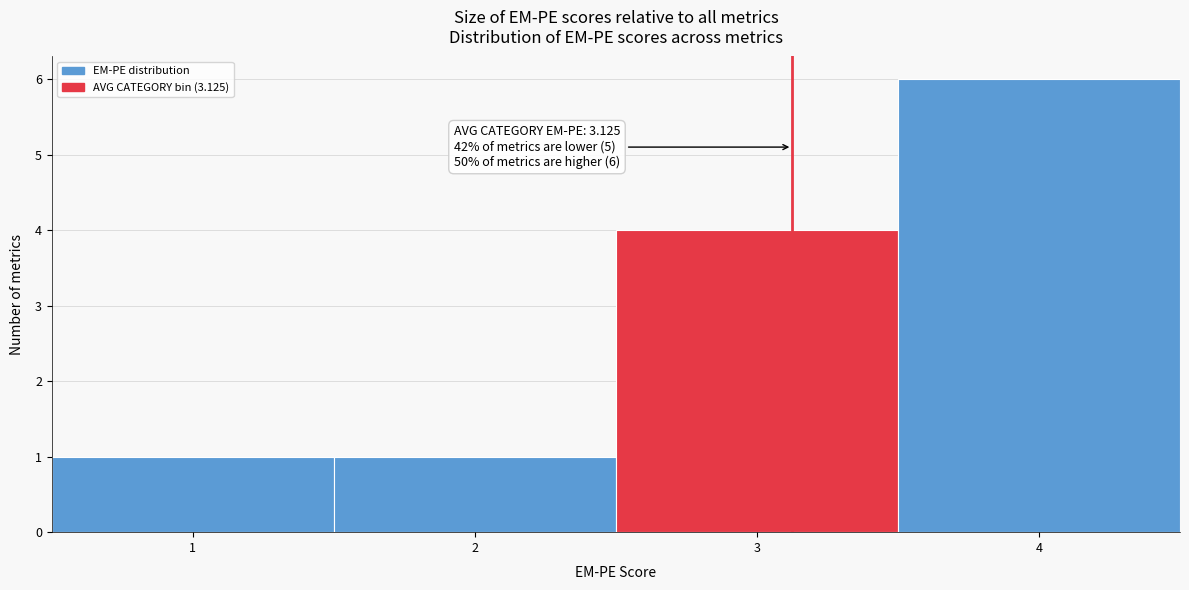

Over which range of the x-axis is the bar tallest?

3.5 to 4.5